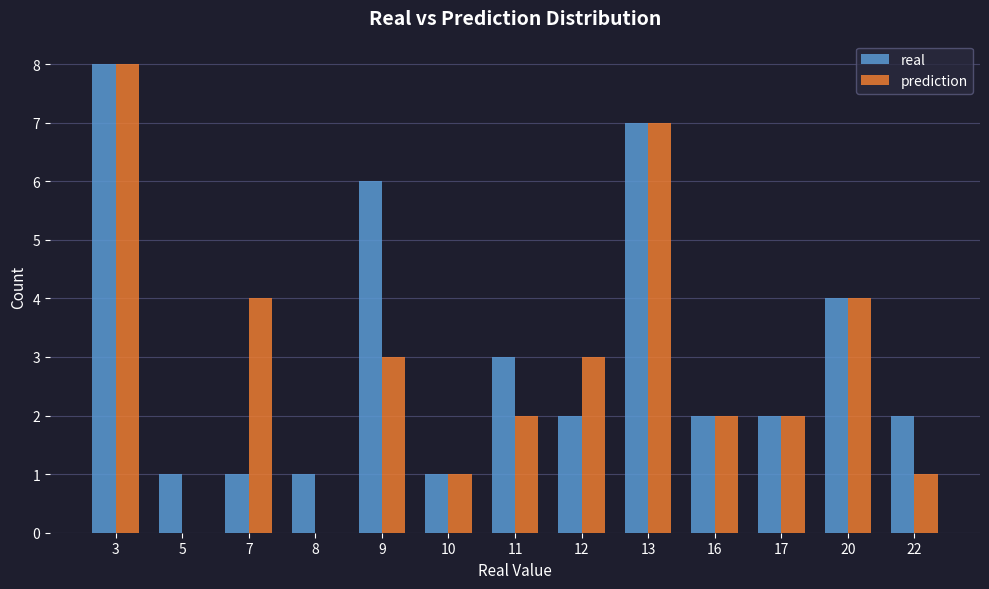

Count the number of categories in the chart.

13